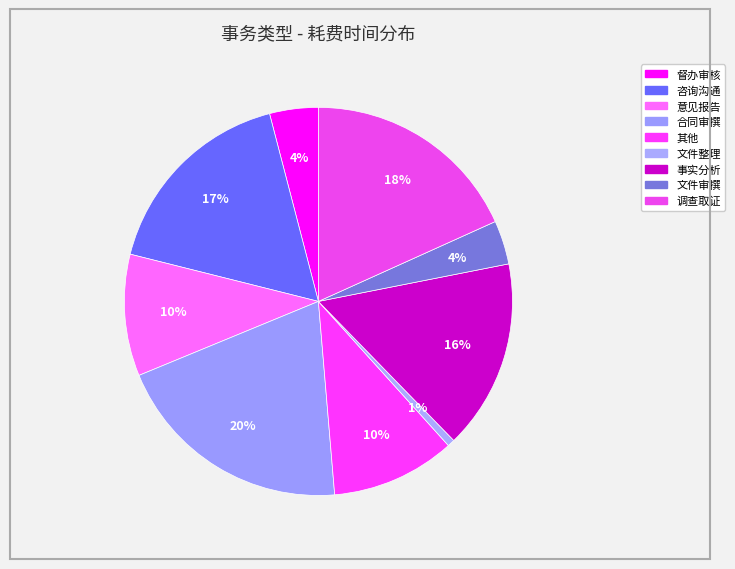

Combined, what portion of the pie is 合同审撰 and 咨询沟通?

37.1%